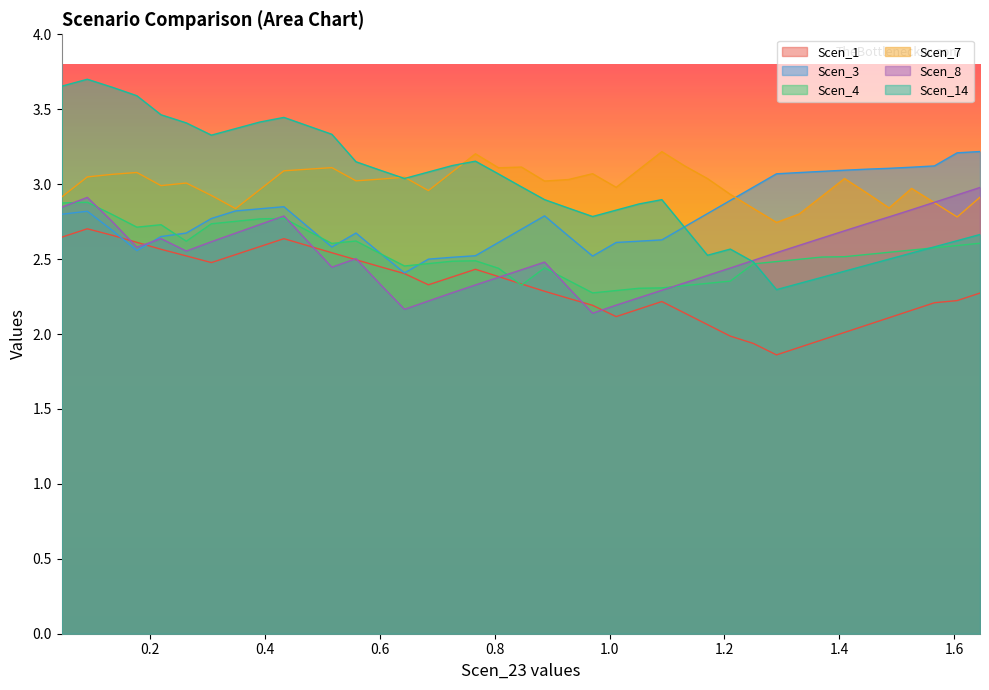

How many intersections are there between Scen_3 and Scen_8?

1